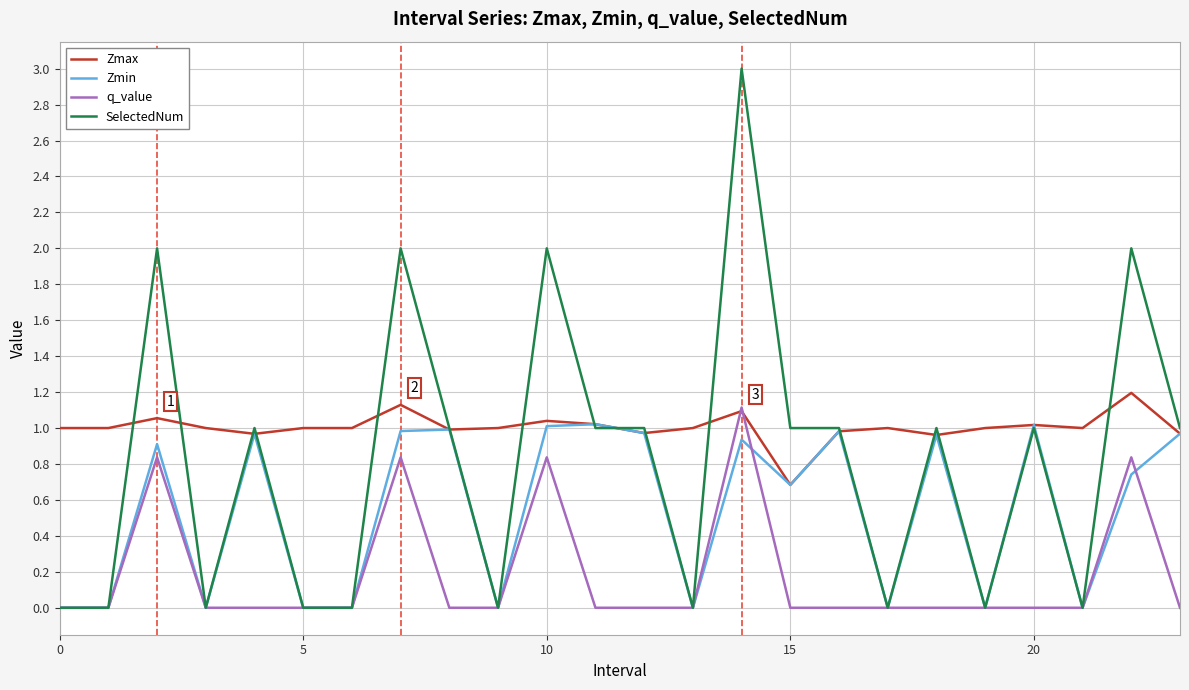

Which series has the widest spread of values?

SelectedNum